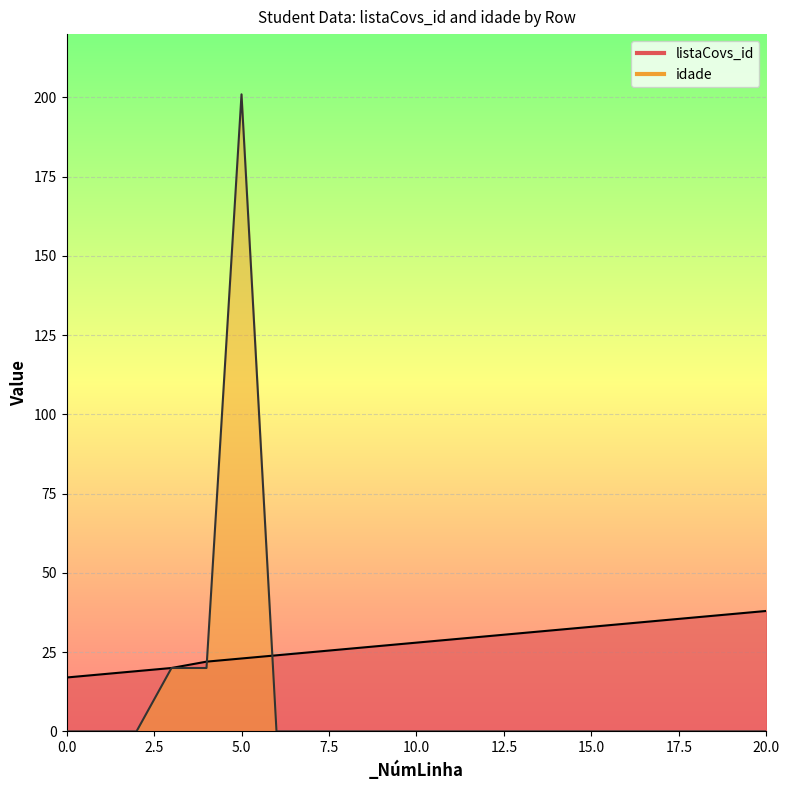

What is the sum of the listaCovs_id values at 2 and 8?

45